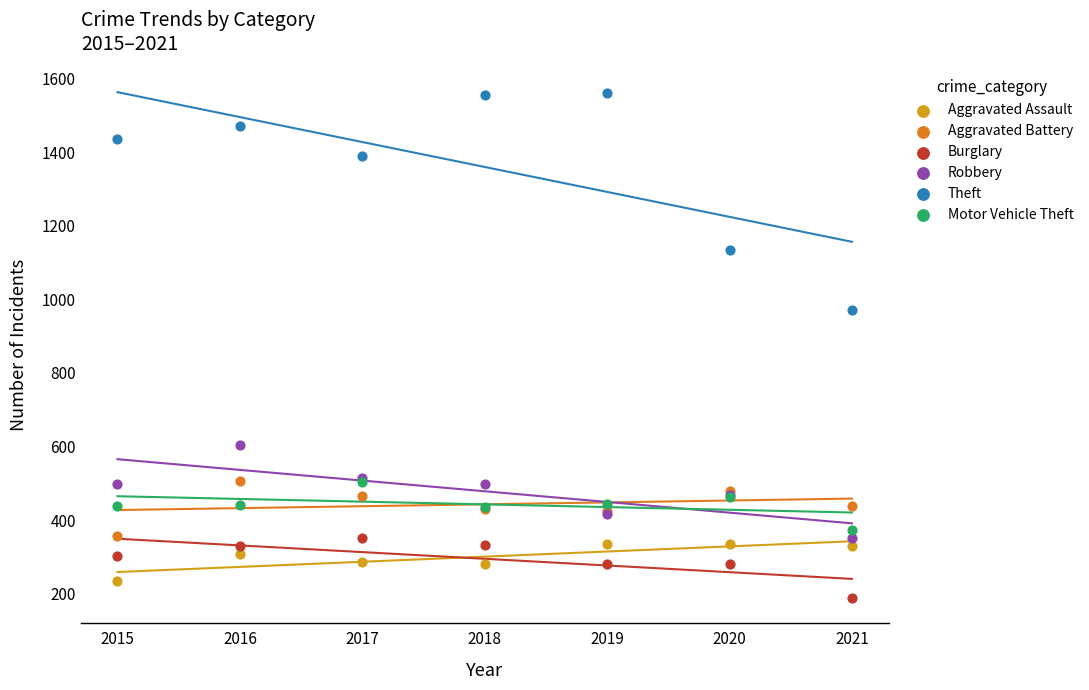

Across all series, what Y value is closest to 875?

970